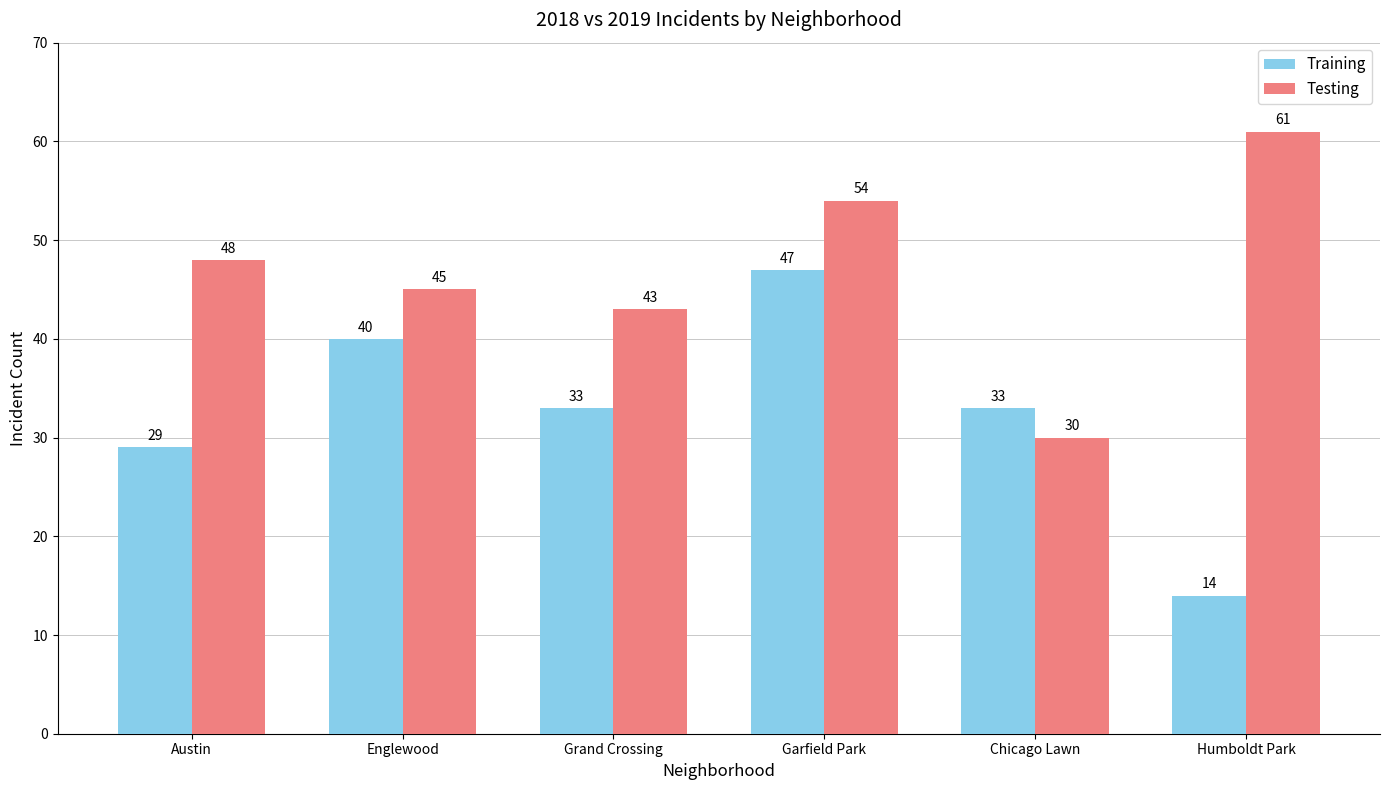

True or false: Testing has a value of 48 at Austin.

True